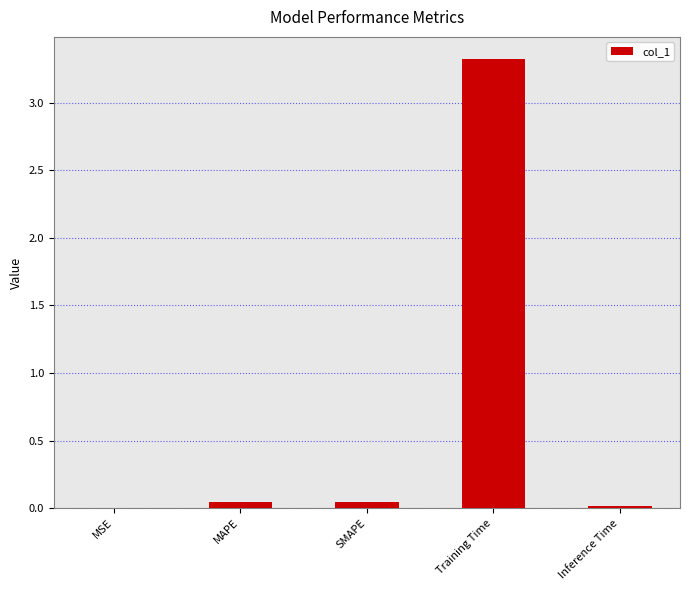

Are the bars horizontal?

No